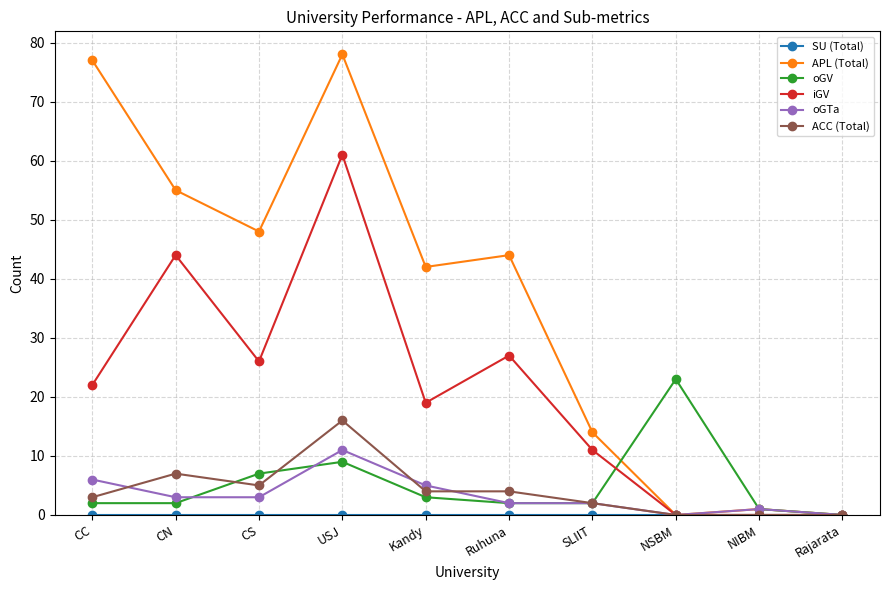

What is the label of the 5th point from the right?

Ruhuna